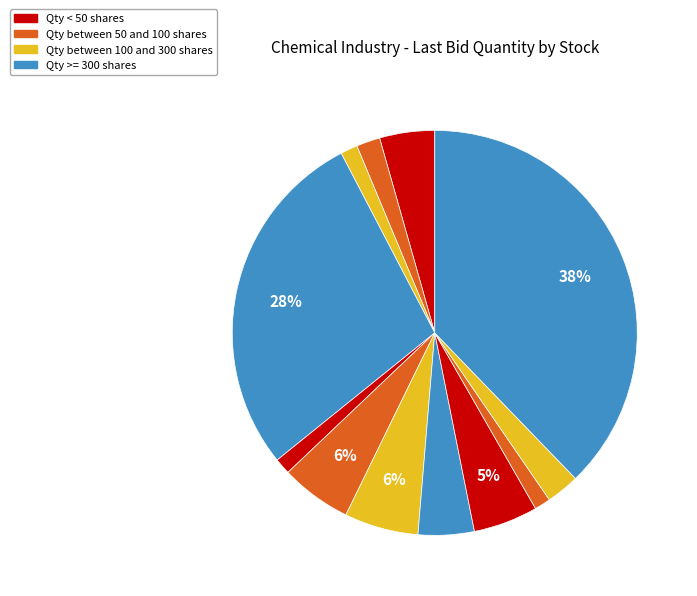

How many segments does this pie chart have?

12